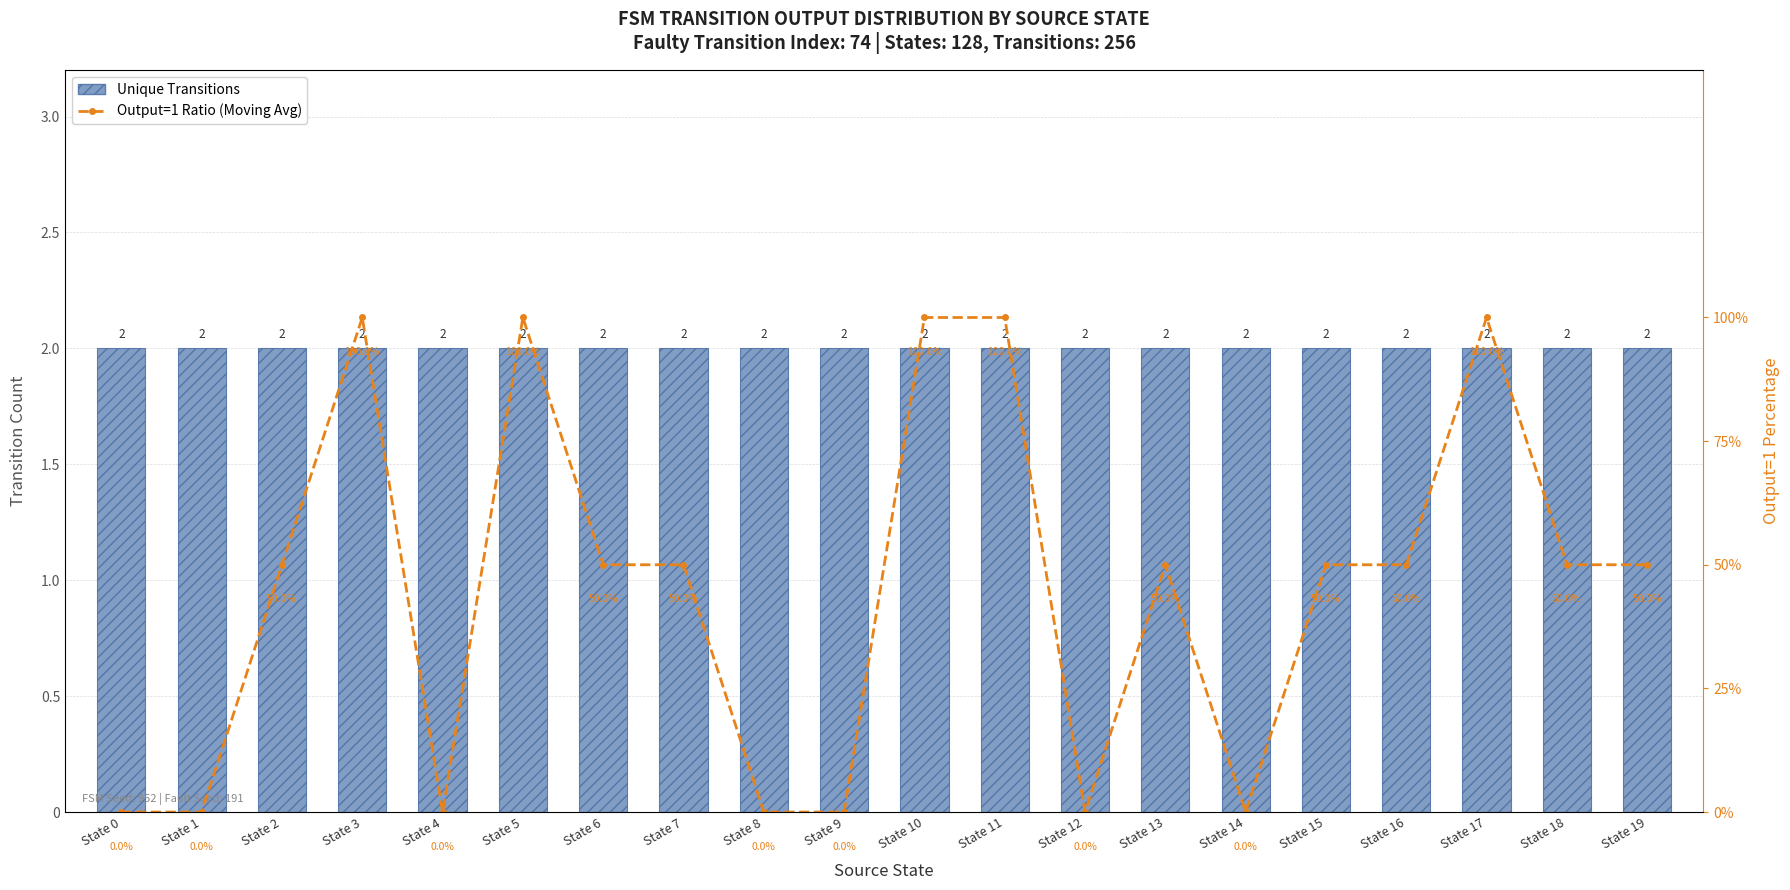

What are all the series names shown in the legend?

Unique Transitions, Output=1 Ratio (Moving Avg)